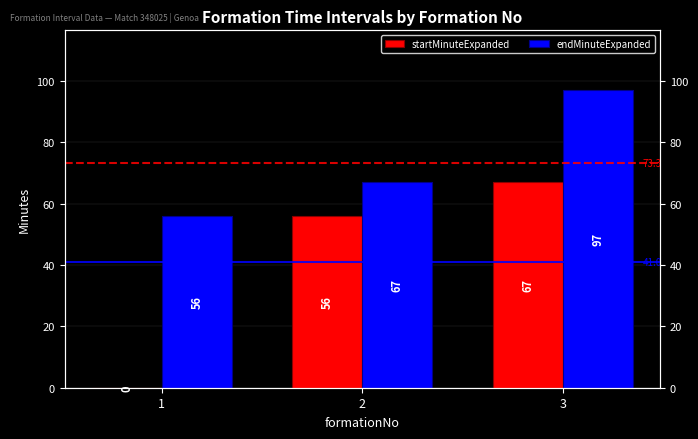

What are all the series names shown in the legend?

startMinuteExpanded, endMinuteExpanded